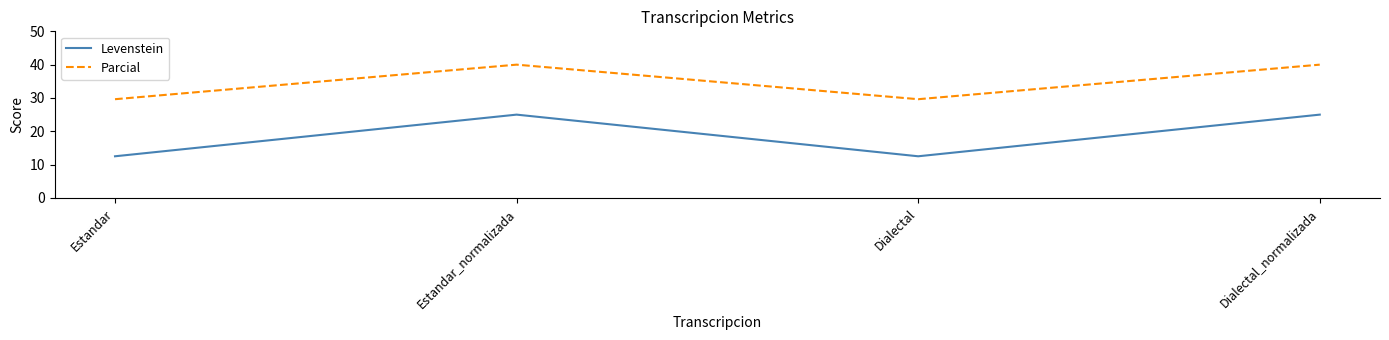

True or false: Parcial and Levenstein intersect in this chart.

False